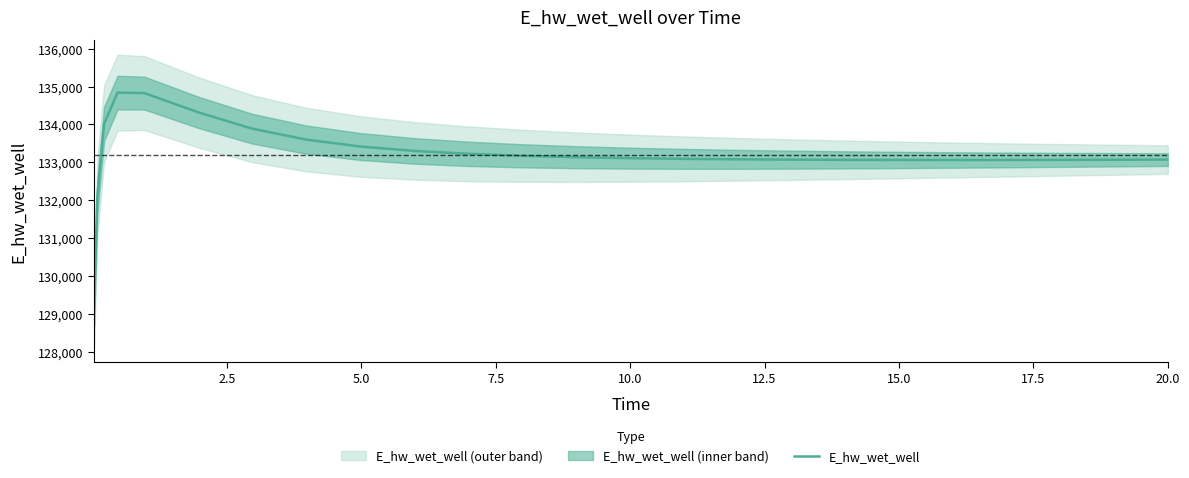

What is the lowest value of the E_hw_wet_well series?

129149.5